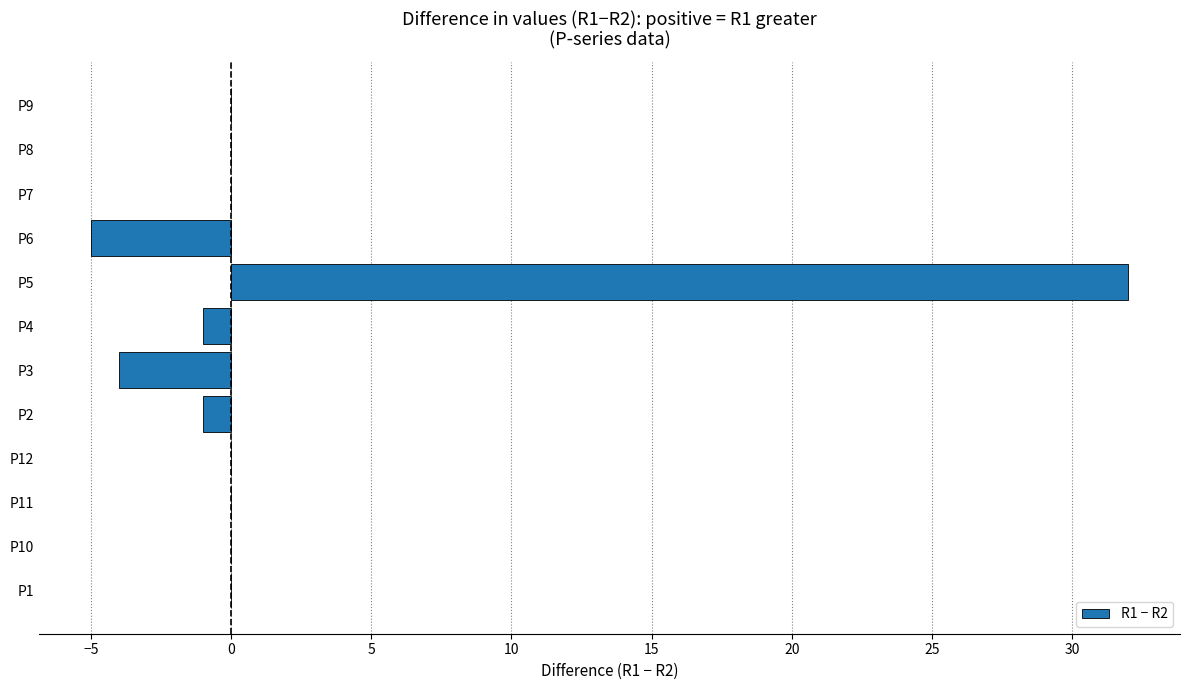

Are the bars horizontal?

Yes